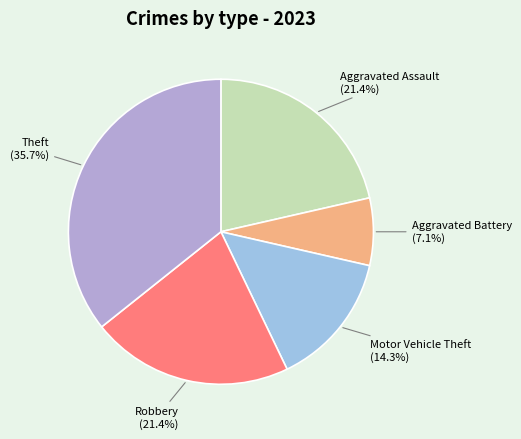

To the nearest percent, what is the average slice percentage?

20%